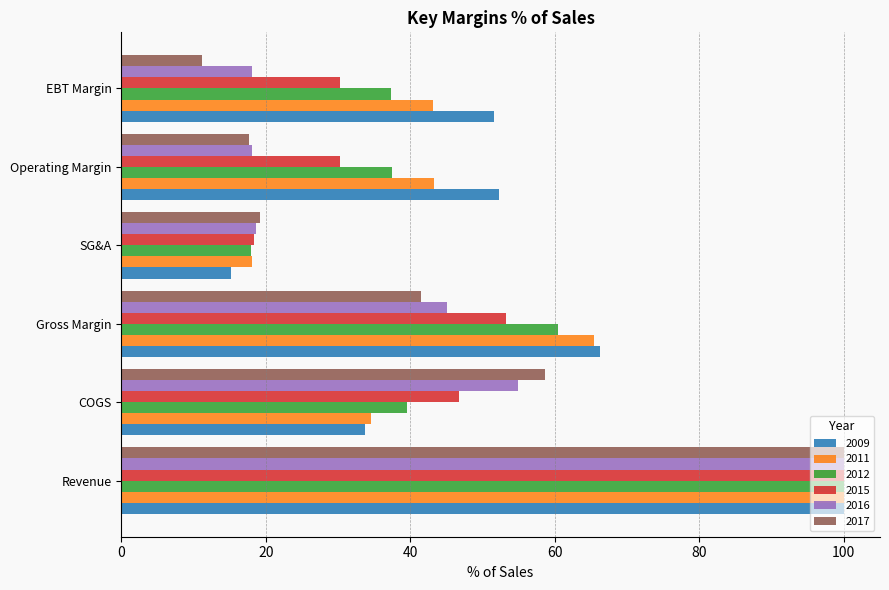

What is the minimum value shown in the chart?

11.2